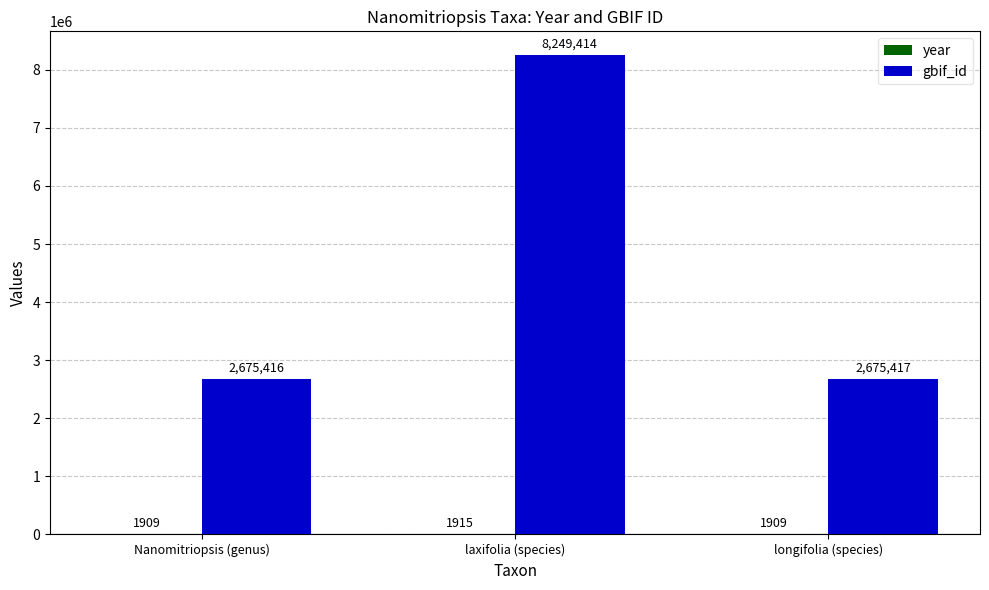

What is the greatest value displayed?

8249414